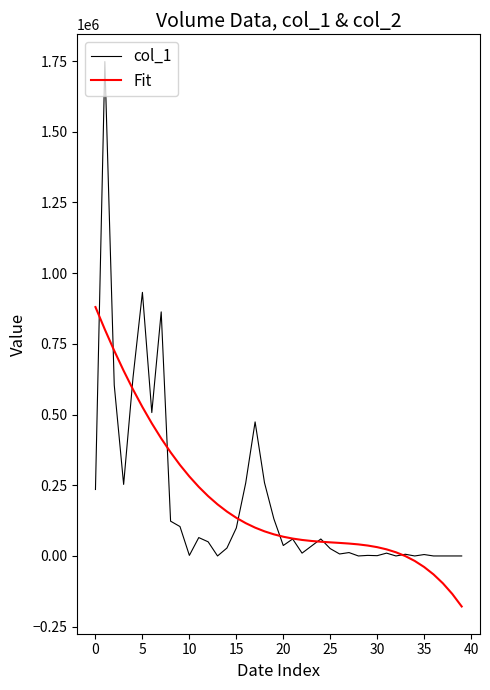

What are all the series names shown in the legend?

col_1, Fit